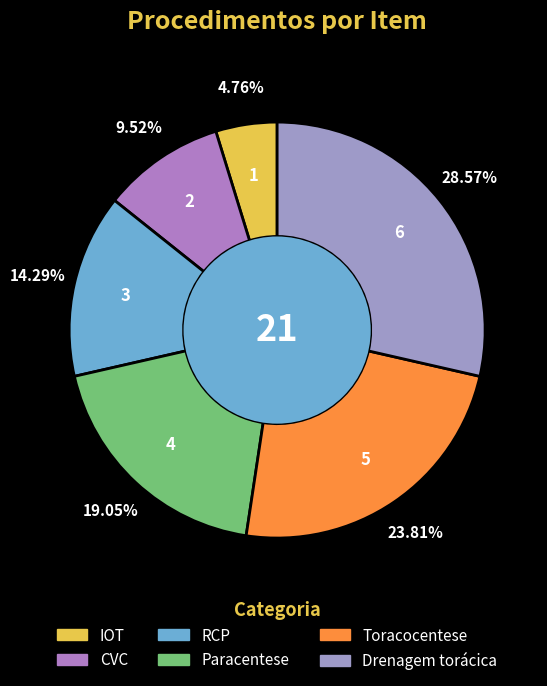

Does RCP account for over 50% of the chart?

No